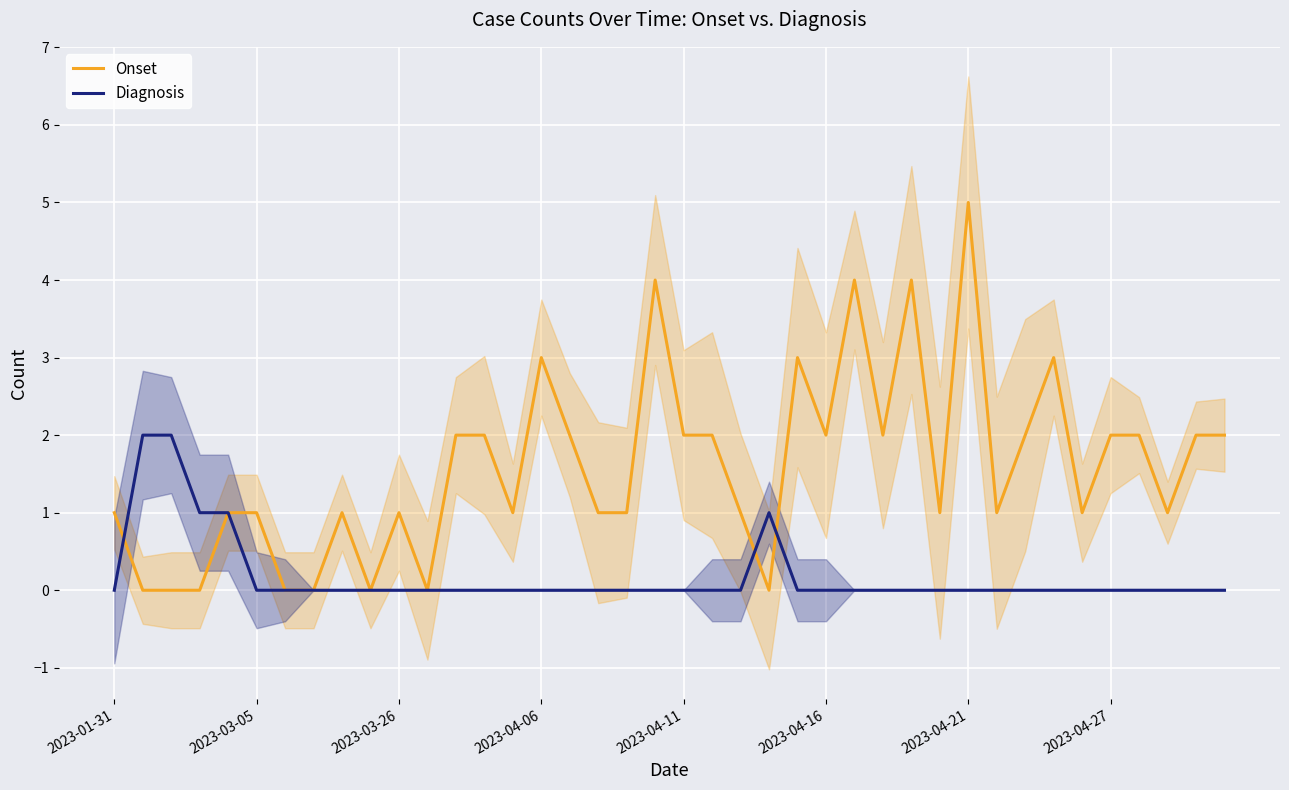

Rank the series by their maximum value, from highest to lowest.

Onset, Diagnosis